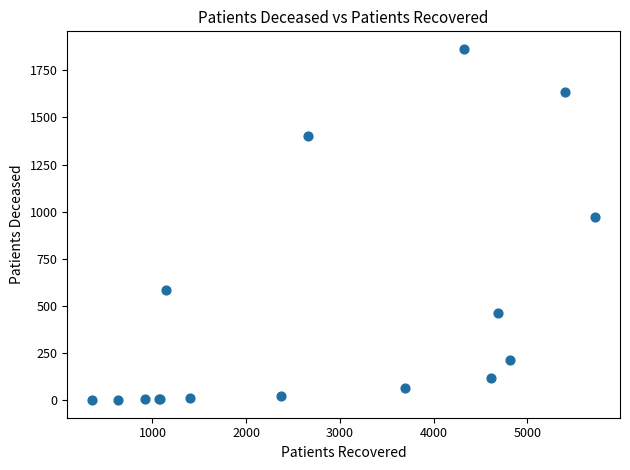

What Y value in the scatter plot is closest to 932?

972